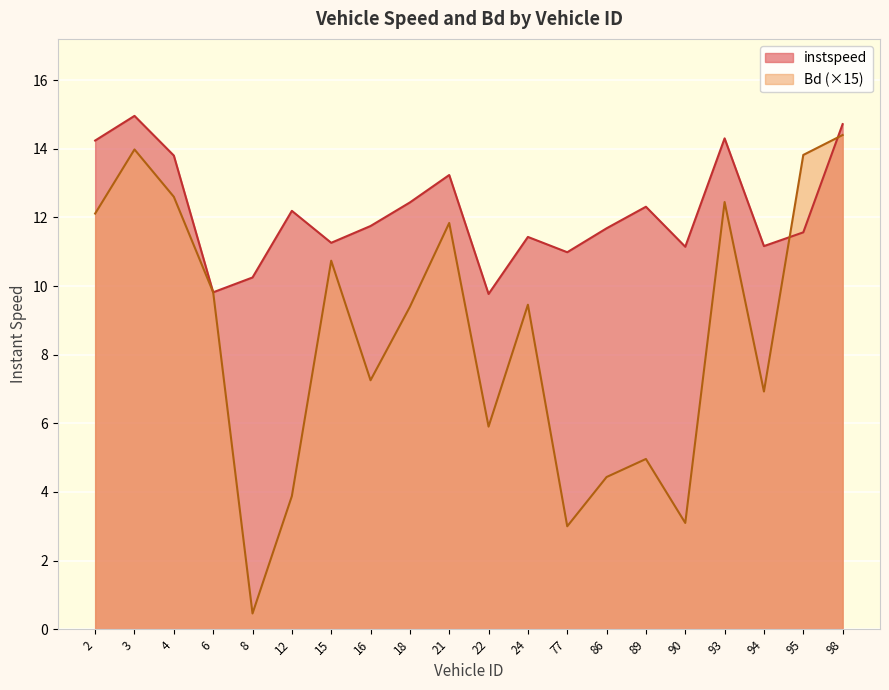

How many lines are shown in the chart?

2